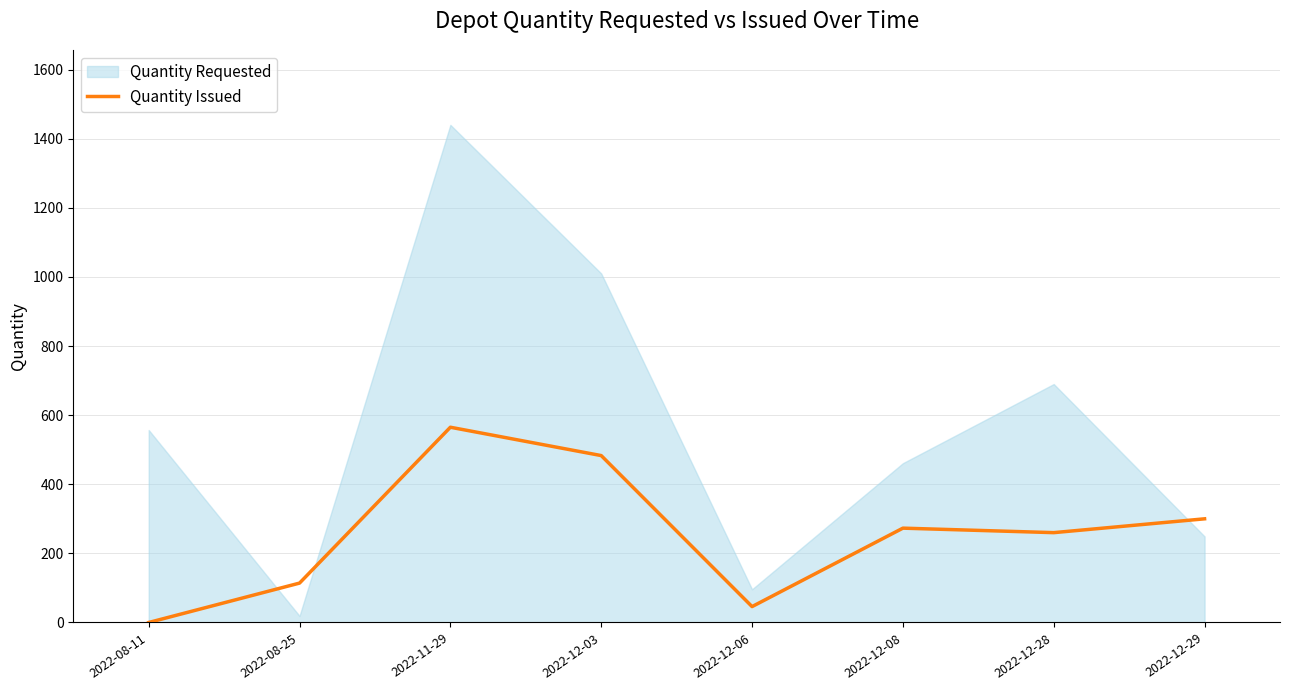

Where is the first local maximum?

2022-11-29